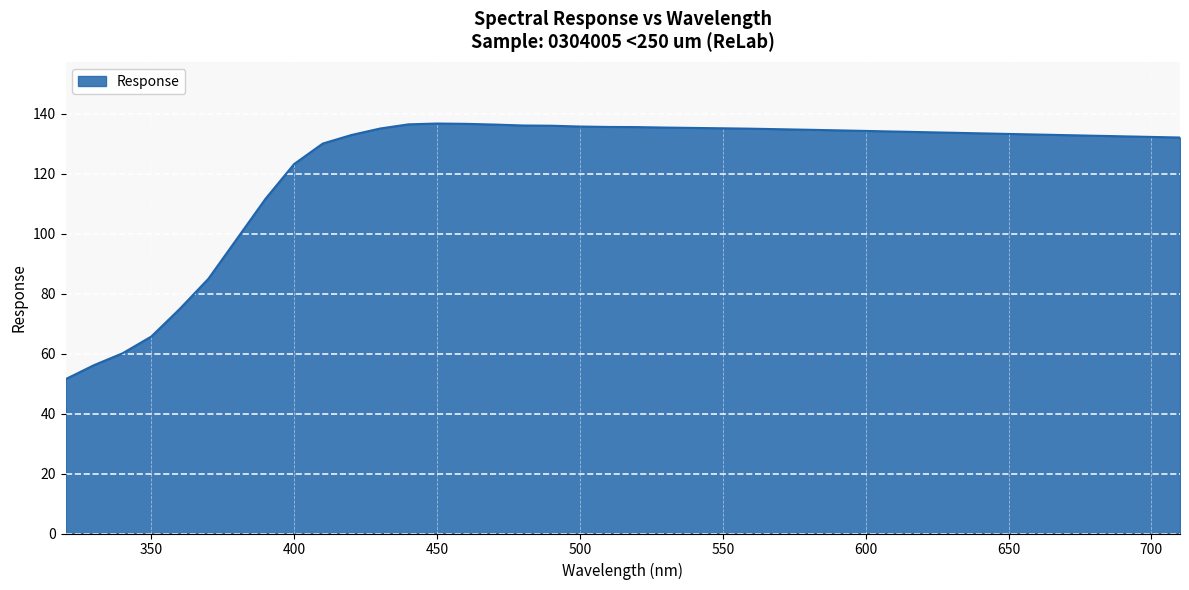

What is the difference between the maximum and minimum values?

85.3